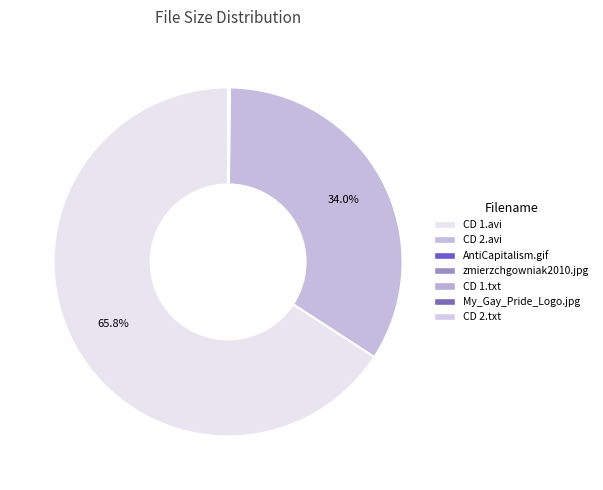

Is it true that CD 2.avi is 42% of the pie?

False